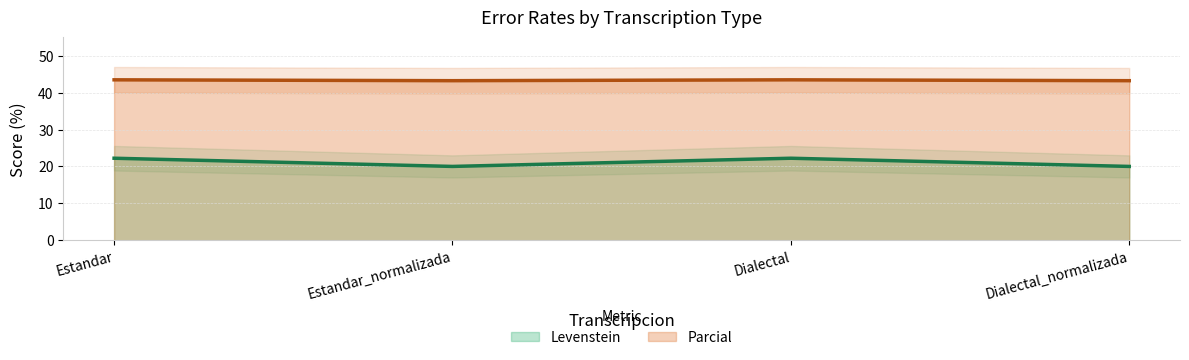

Count the Levenstein values in the range 43 to 44.

4